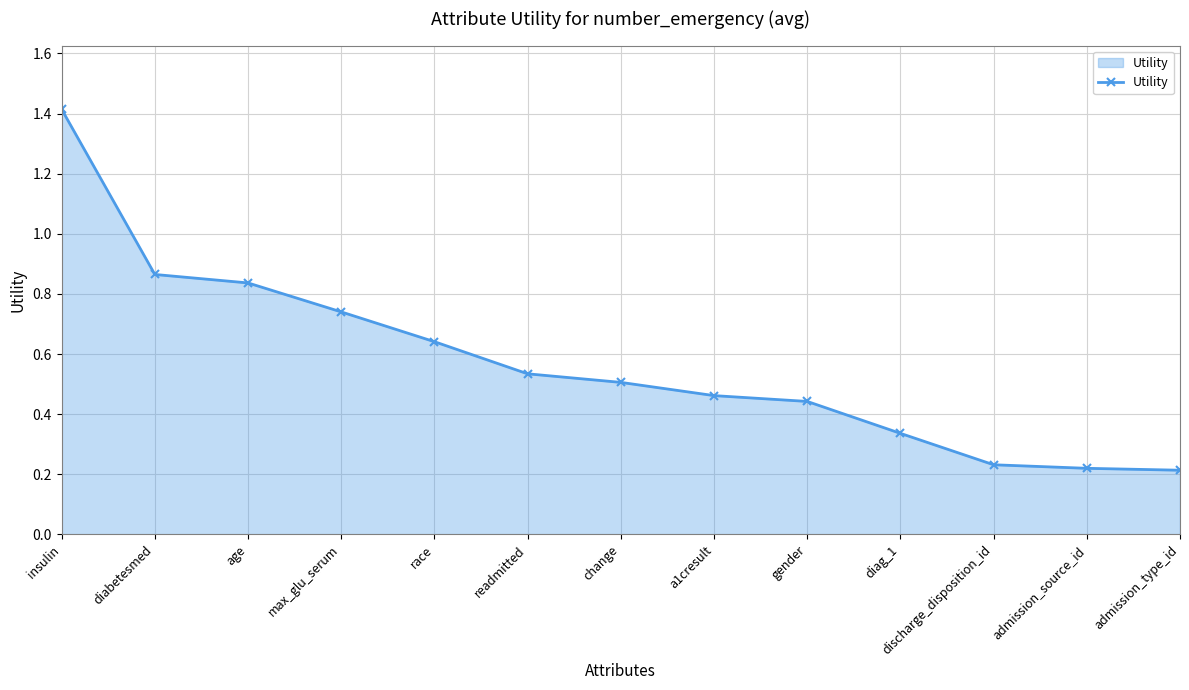

The value at readmitted is 0.9. True or false?

False